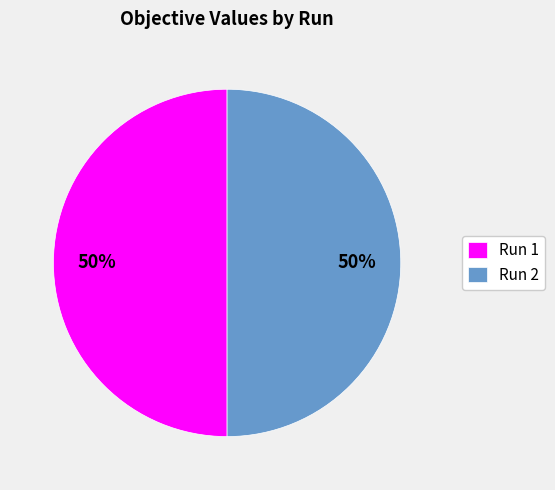

To the nearest percent, what portion does Run 2 represent?

50%